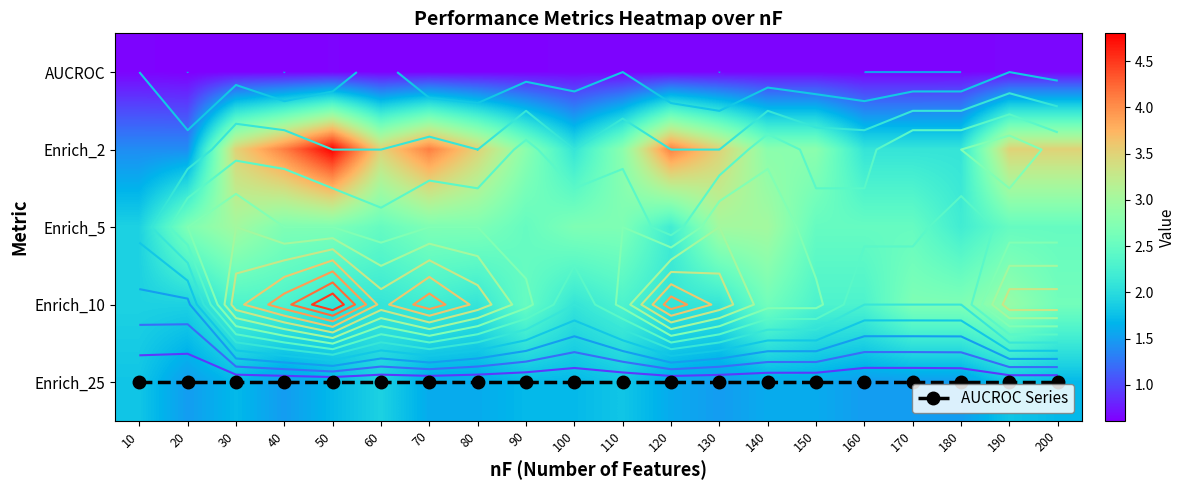

What is the sum of the AUCROC values at 90 and 50?

1.3